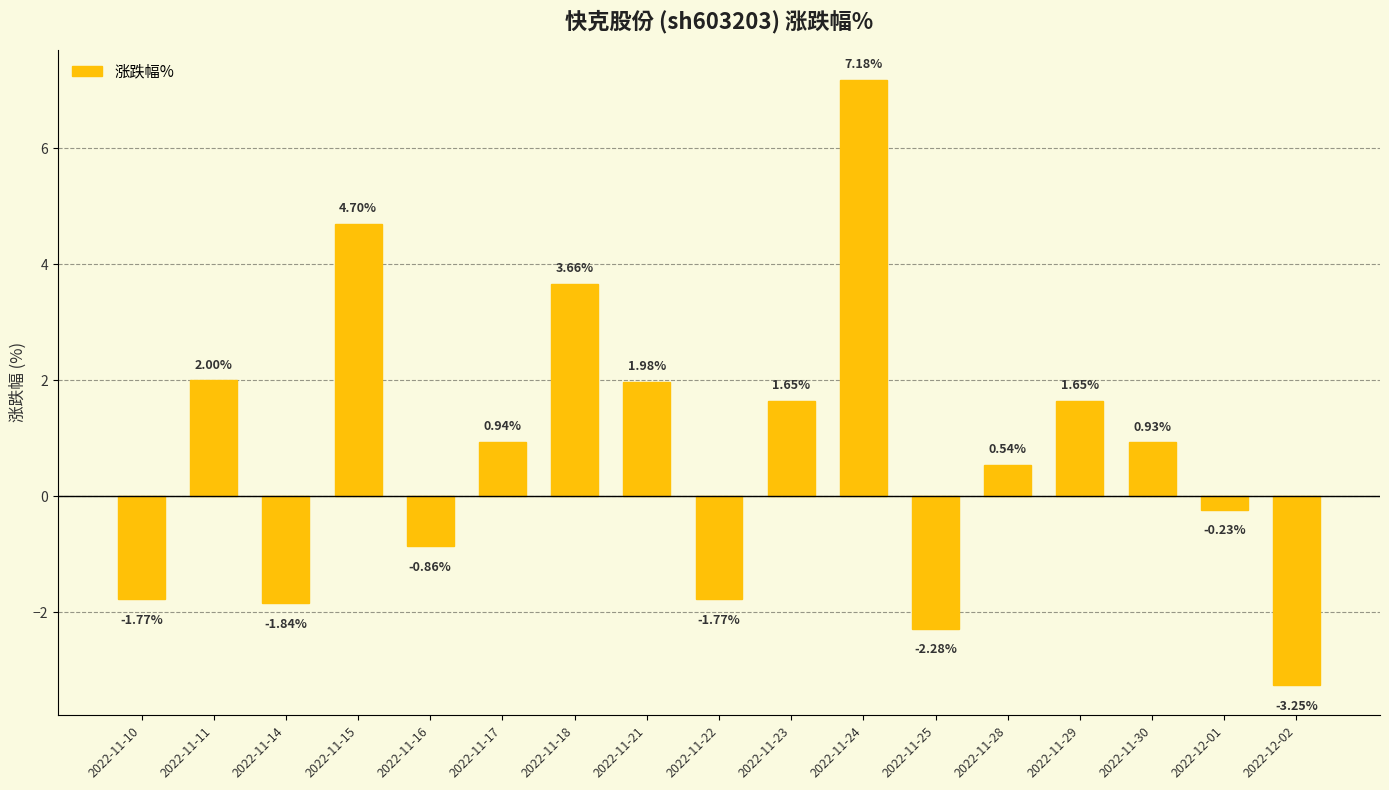

What is the difference between the maximum and second lowest values?

9.5